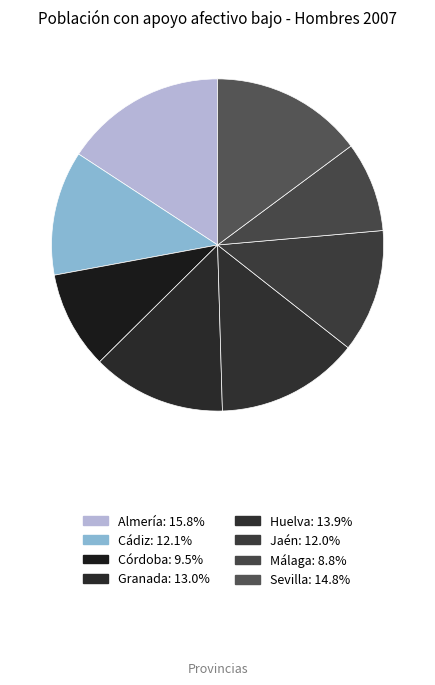

True or false: Huelva accounts for 14% of the total.

True